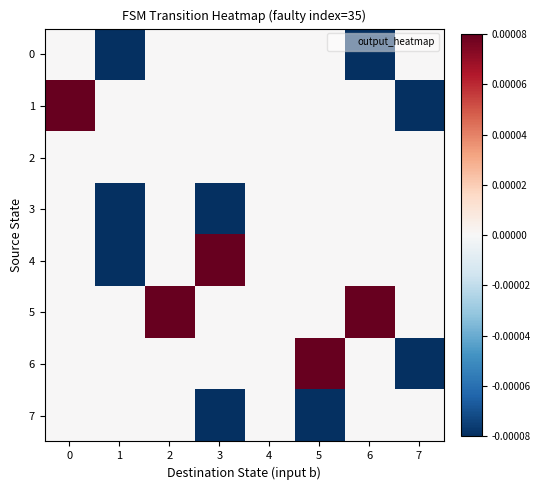

Which series has the widest spread of values?

1